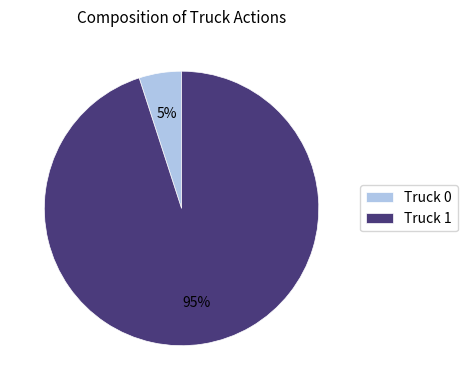

What is the majority slice?

Truck 1